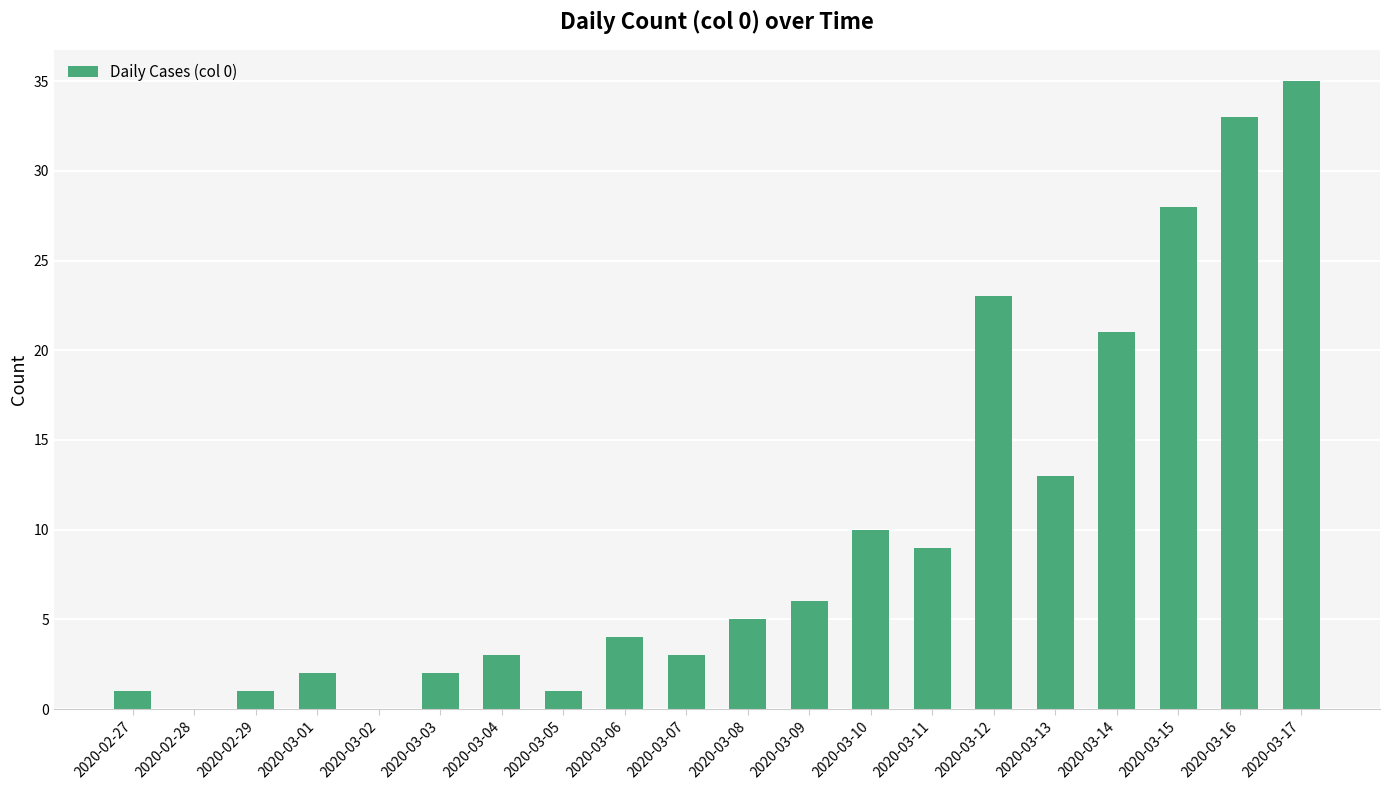

What is the maximum value shown in the chart?

35